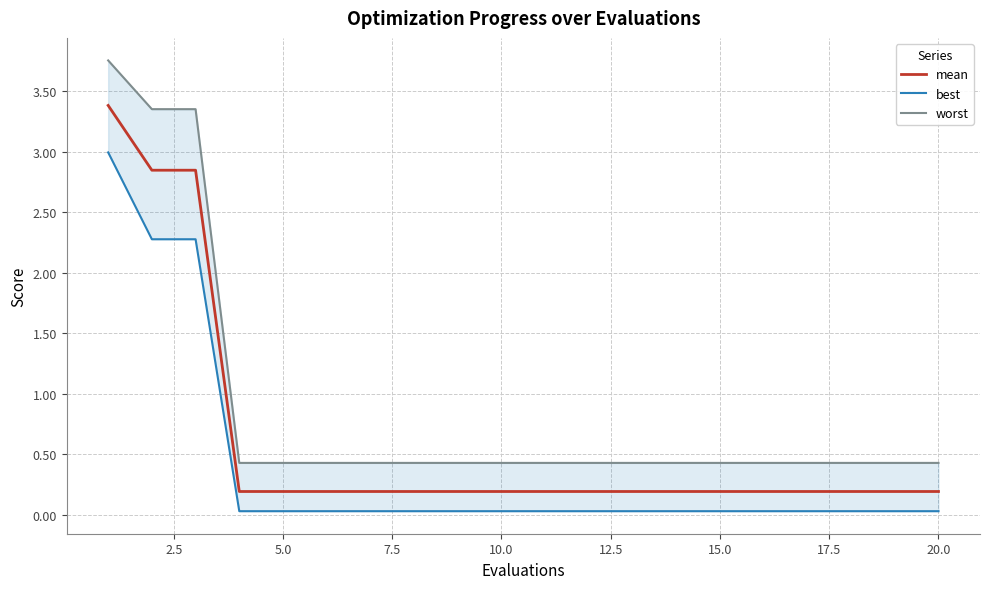

True or false: mean has a value of 0.2 at 20.0.

True